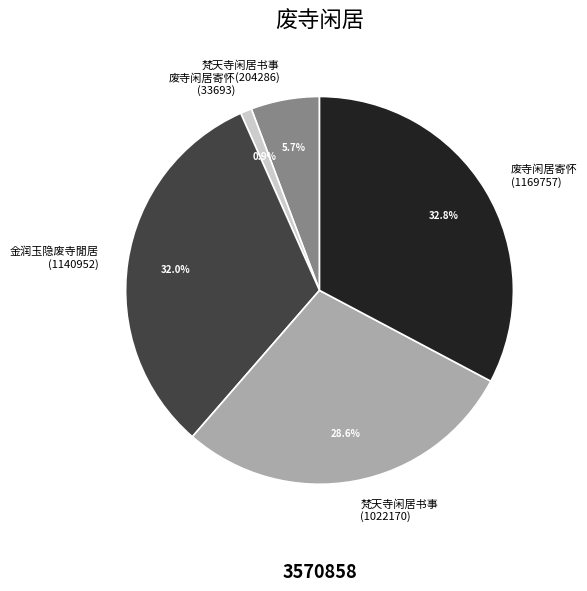

The 金润玉隐废寺閒居 (1140952) slice represents 32% of the pie. True or false?

True